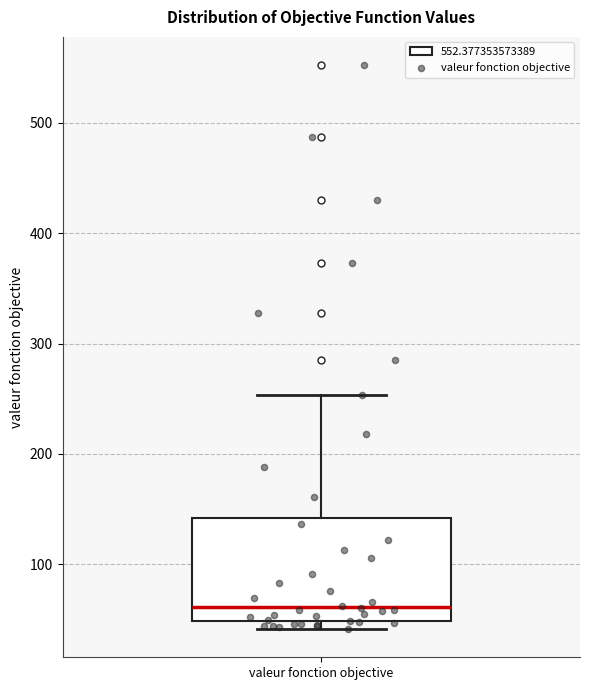

Transcribe this box plot: give where the median line is, the range the box spans, and where the two whiskers end, as read against the y-axis. The values are not printed on the chart, so give them approximately, as read against the axis.

median 60, box 50 to 140, whiskers 40 to 250